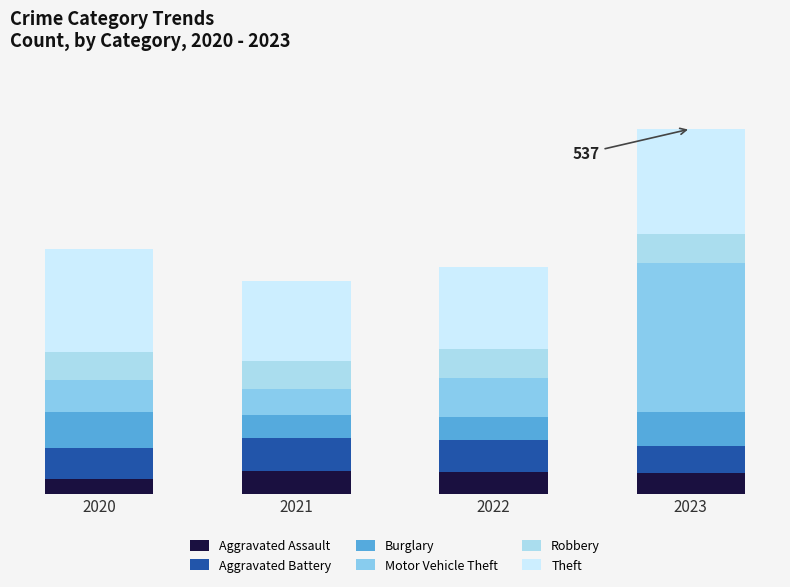

What is the sum of the Aggravated Battery values at 2022 and 2020?

91